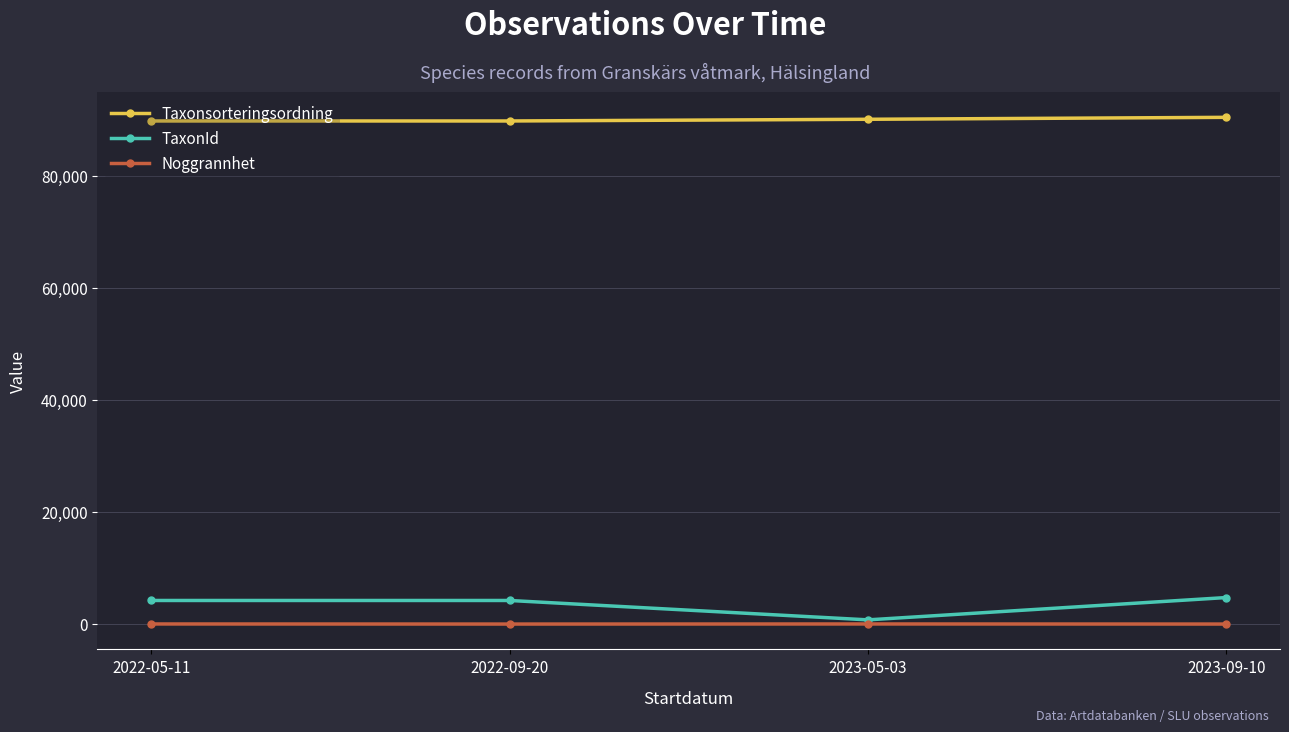

At which label does TaxonId reach its minimum?

2023-05-03